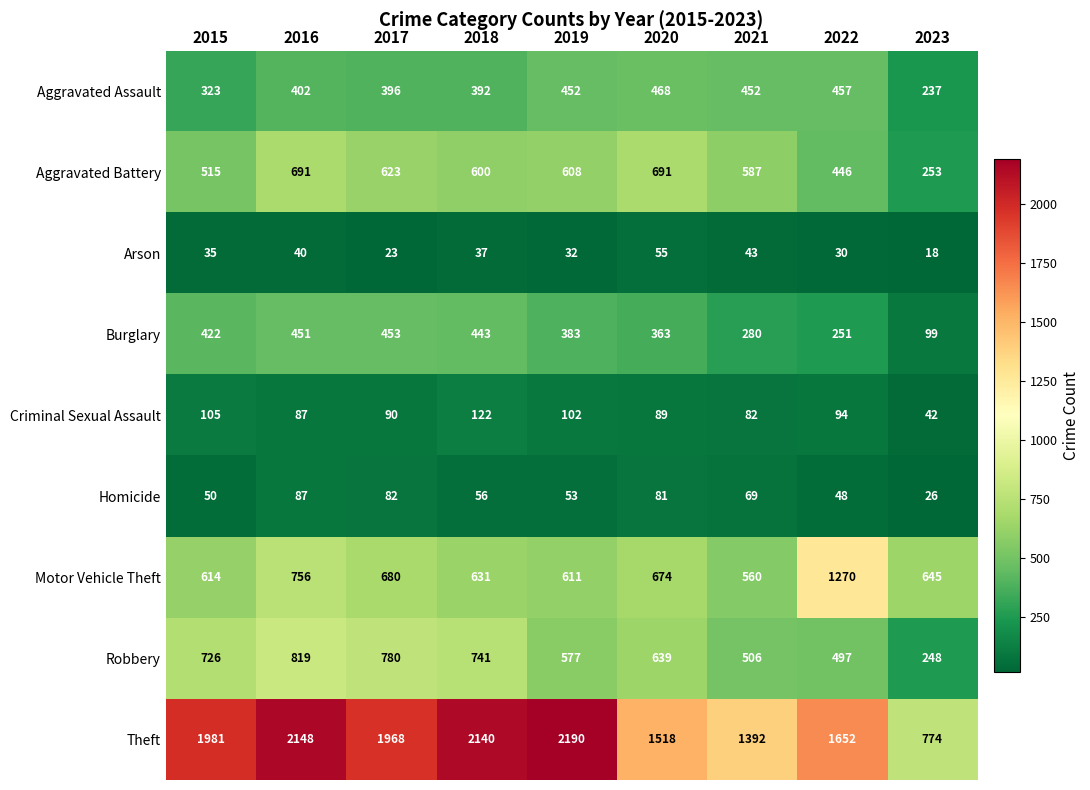

At which category is the sum across all series the highest?

2016